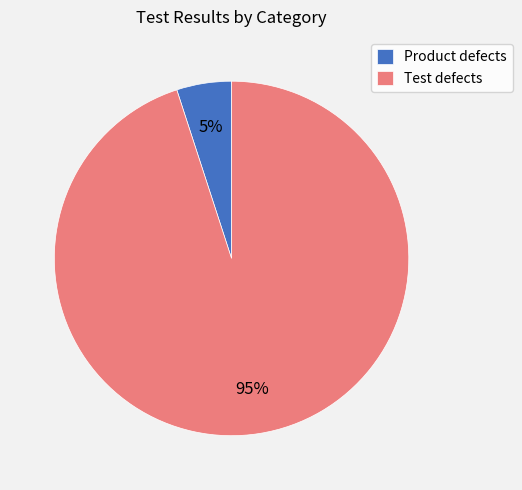

To the nearest percent, what is the average slice percentage?

50%